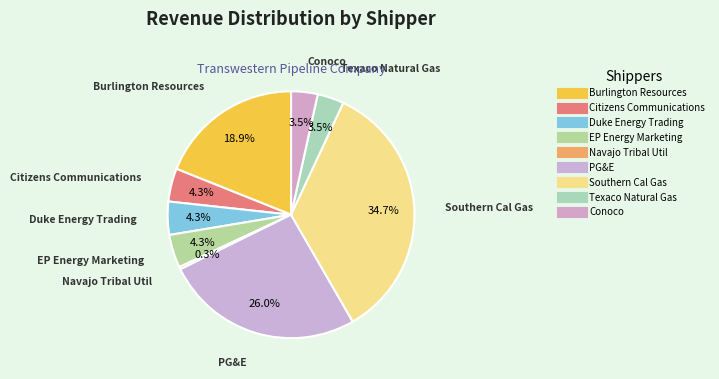

What percentage is NOT represented by PG&E?

74.0%